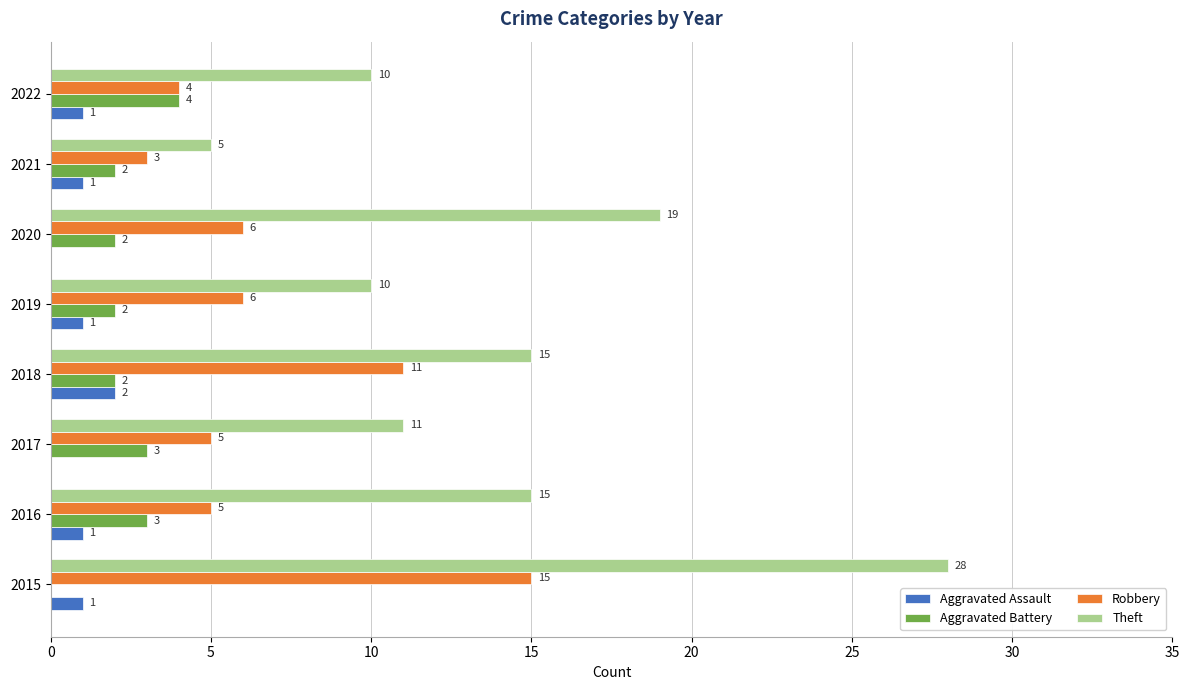

Is the value of Theft at 2022 greater than the value of Aggravated Assault at 2020?

Yes